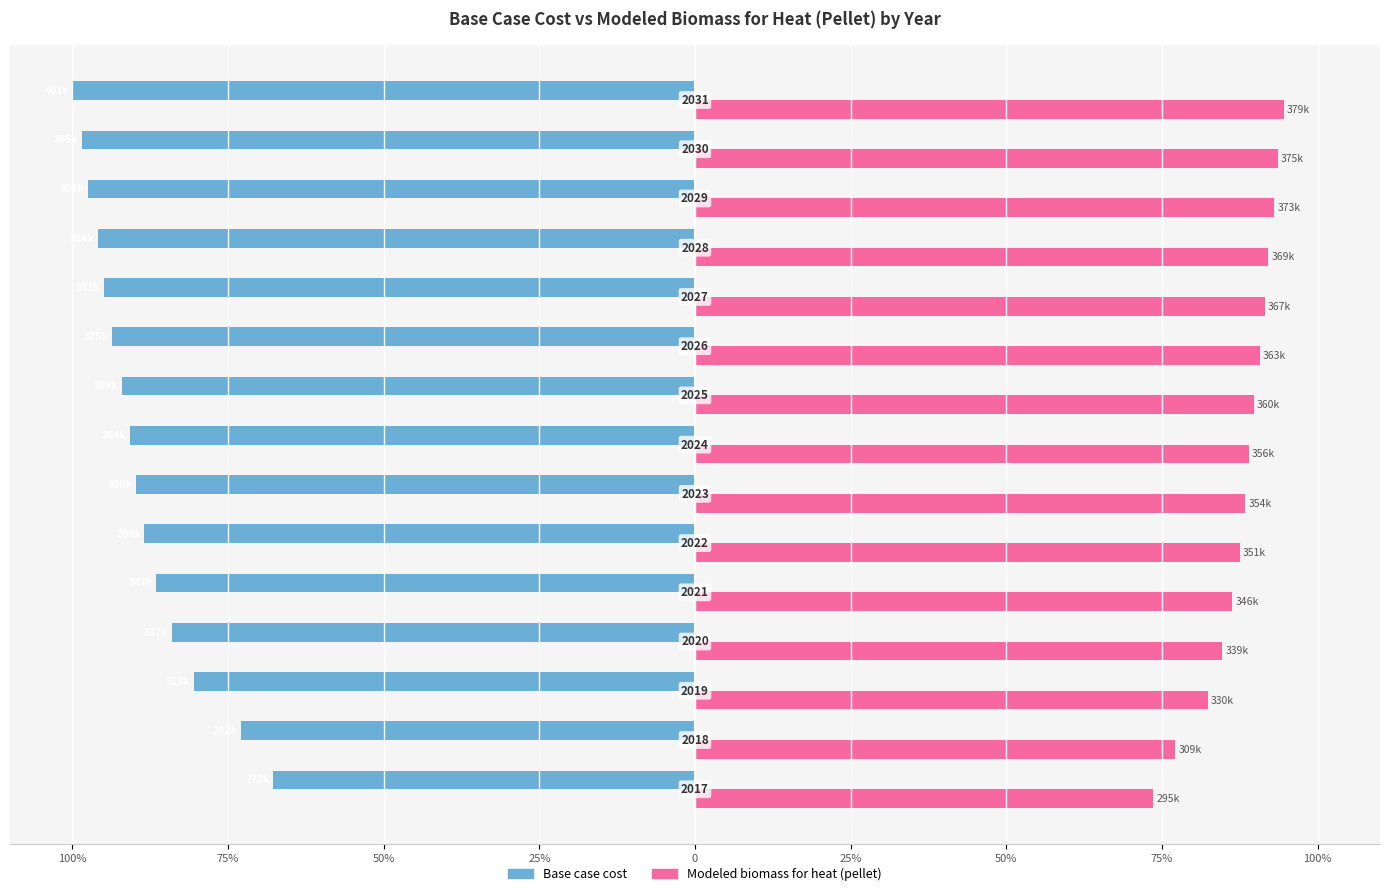

What are all the series names shown in the legend?

Base case cost, Modeled biomass for heat (pellet)